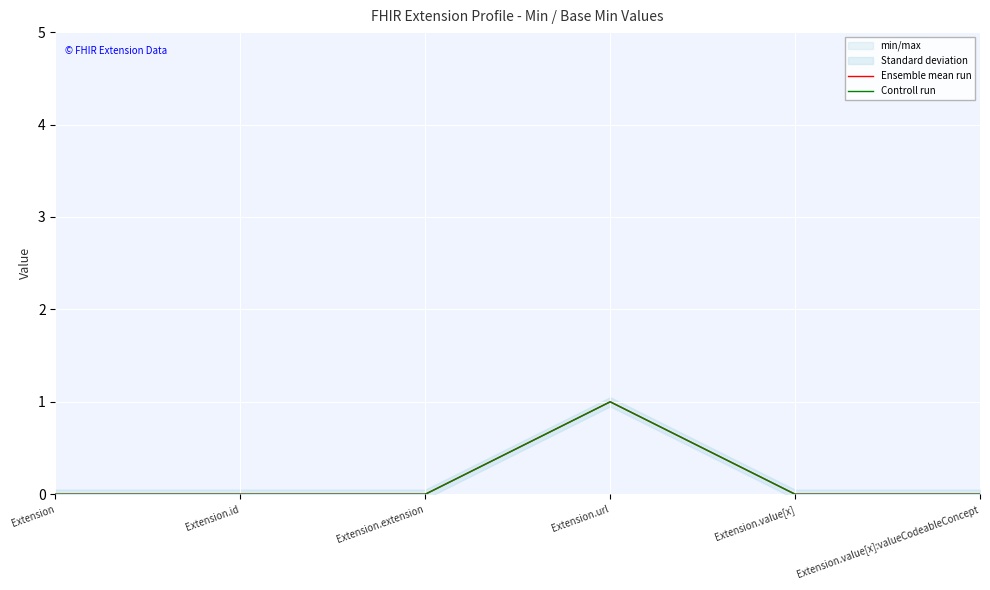

Which series has the widest spread of values?

Ensemble mean run